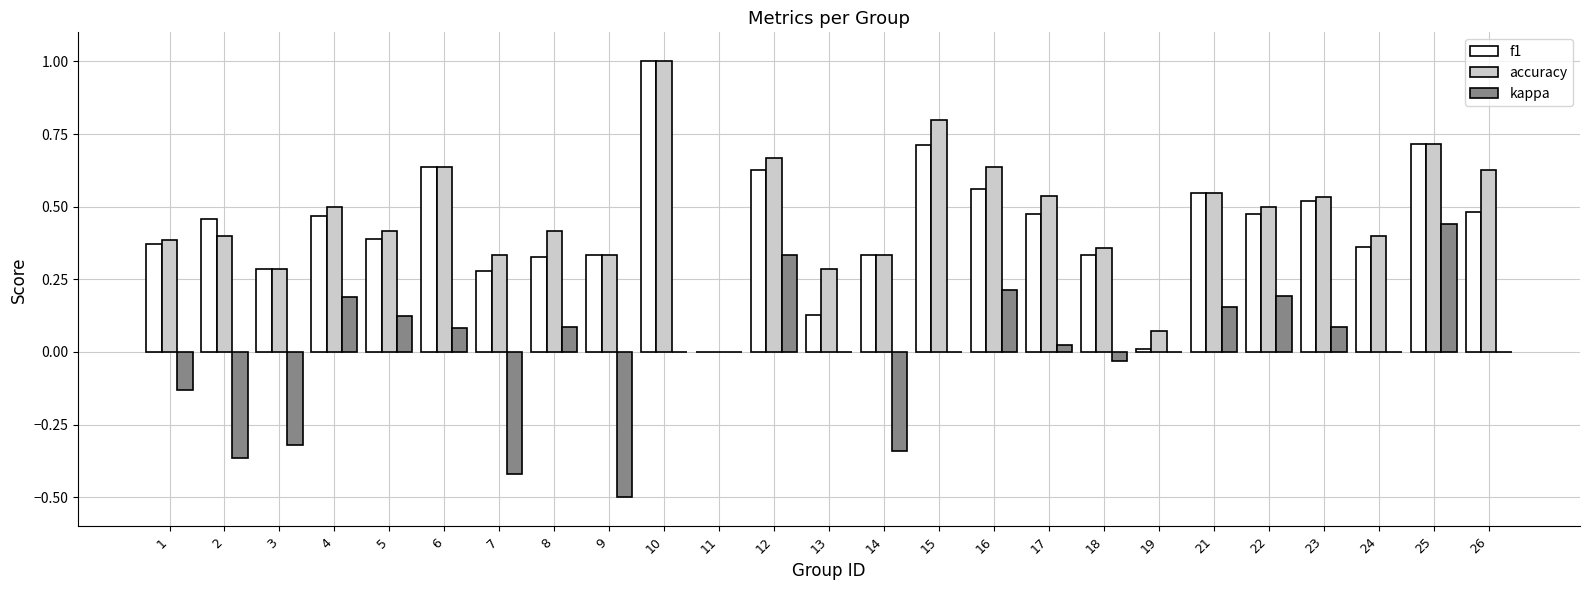

Which category has the highest value in the accuracy series?

10